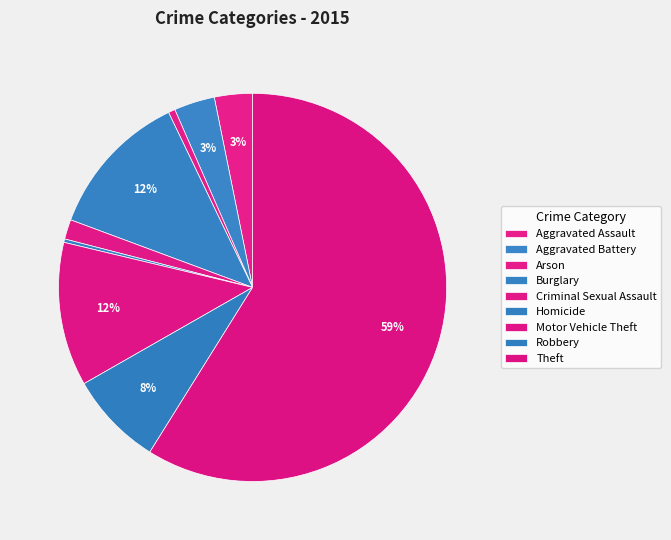

How many segments does this pie chart have?

9